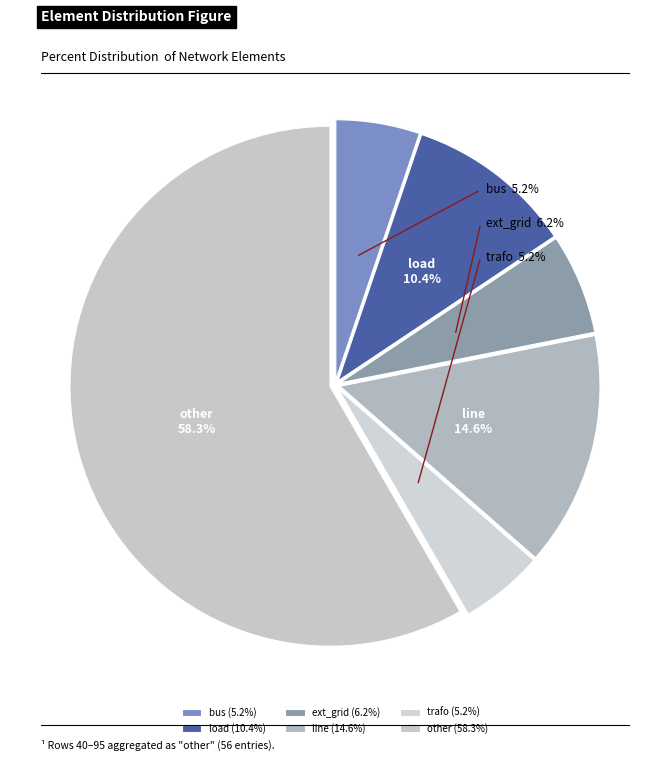

The ext_grid slice represents 6% of the pie. True or false?

True